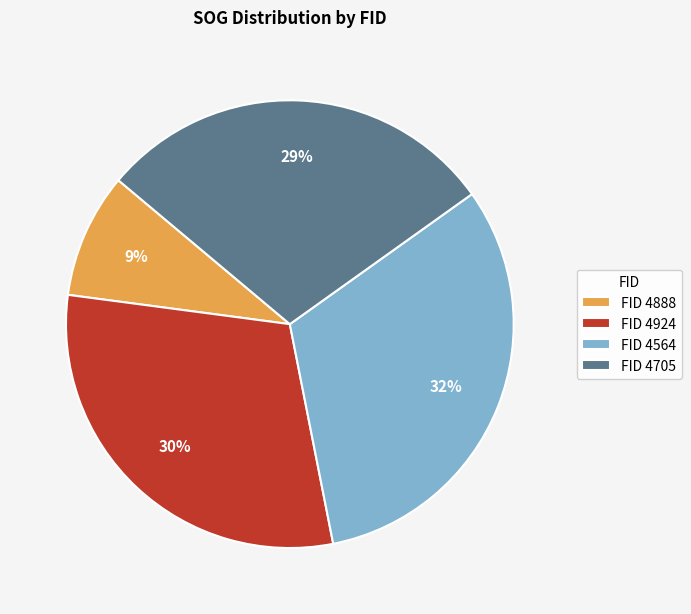

Approximately how many times larger is the value at FID 4564 compared to FID 4924?

1.1